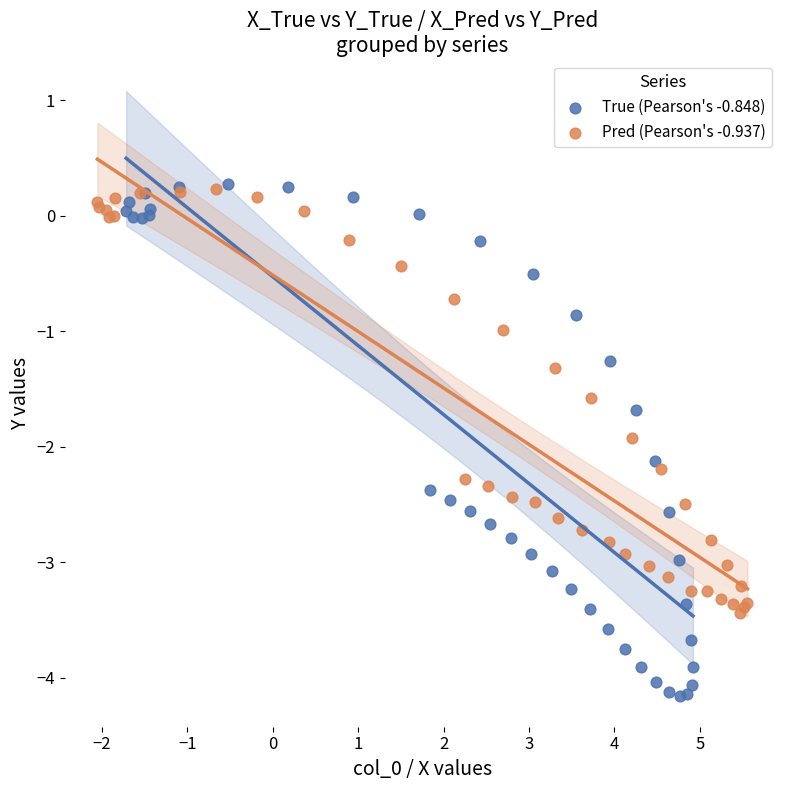

What are all the series names shown in the legend?

True (Pearson's -0.848), Pred (Pearson's -0.937)